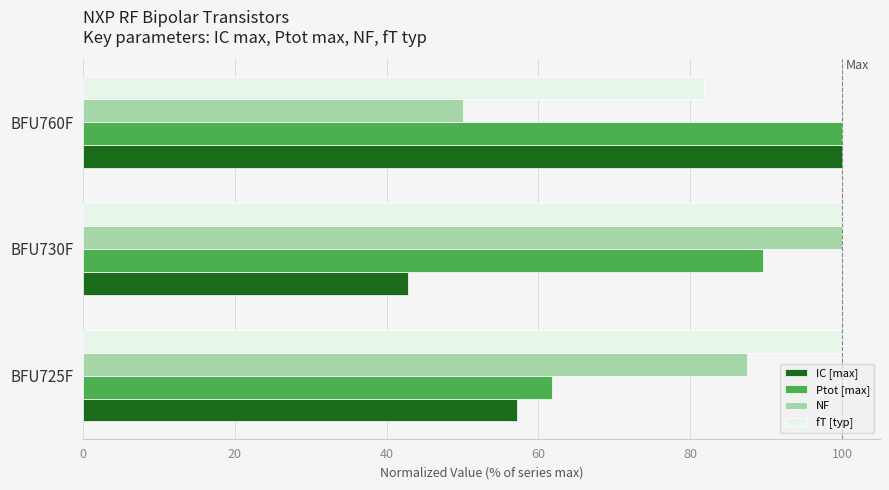

What is the difference between the maximum and minimum values in the Ptot [max] series?

38.2